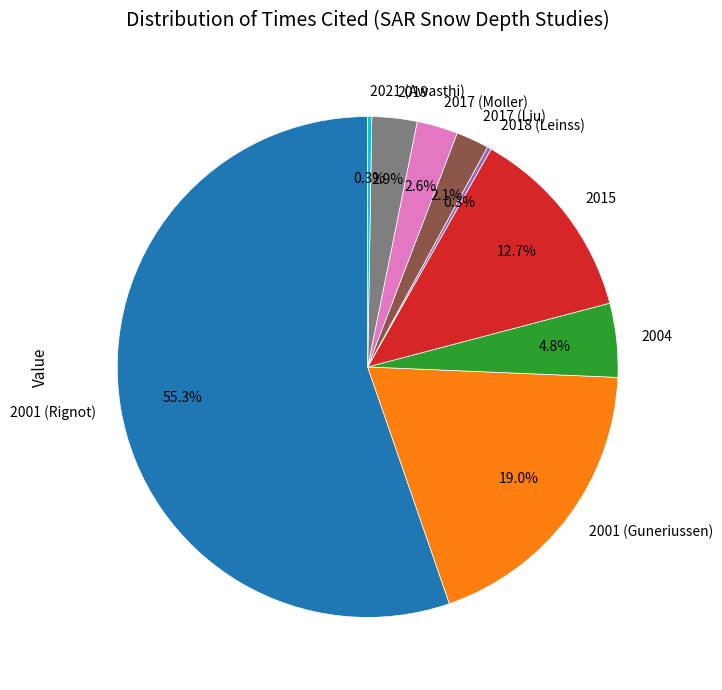

Combined, do 2017 (Moller) and 2017 (Liu) account for over 50%?

No